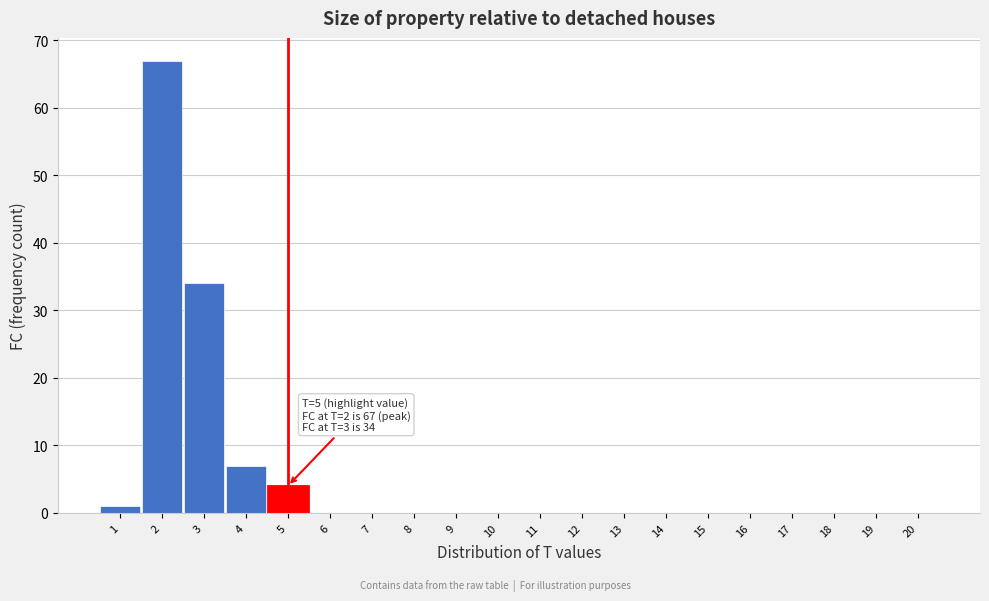

Reading left to right, extract all data points from this chart.

1=1	2=67	3=34	4=7	5=4	6=0	7=0	8=0	9=0	10=0	11=0	12=0	13=0	14=0	15=0	16=0	17=0	18=0	19=0	20=0